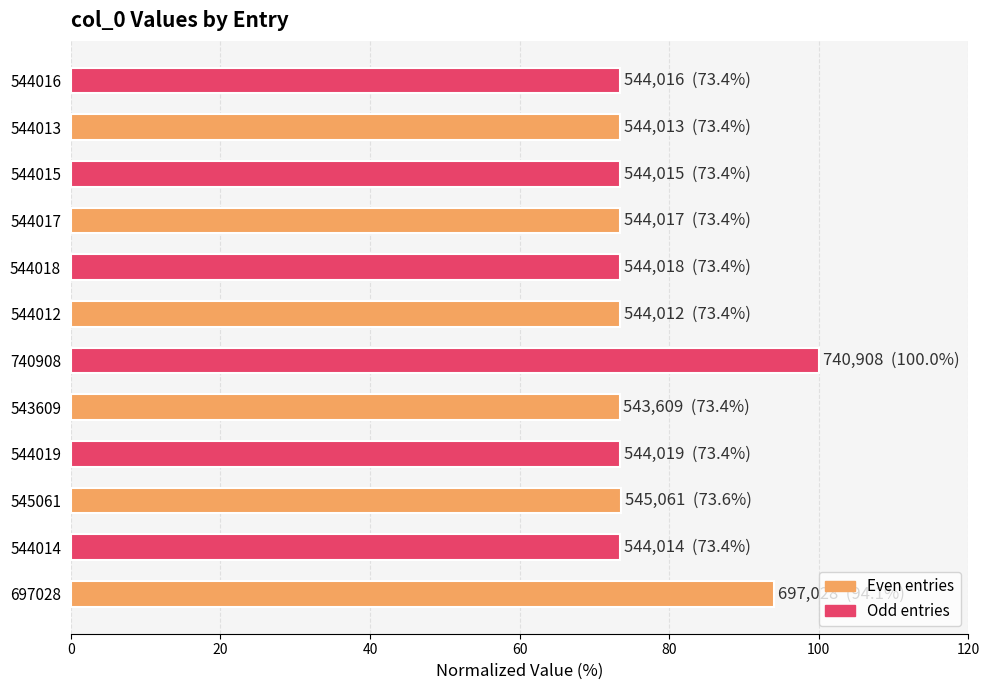

The chart shows a value of 163.0 at 697028. True or false?

False